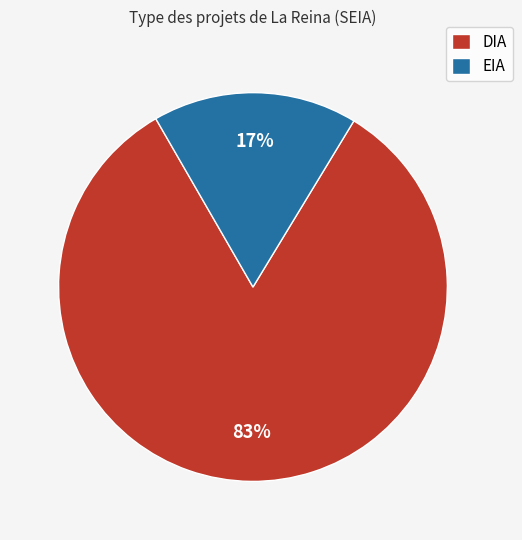

What percentage is the DIA slice, to the nearest percent?

83%